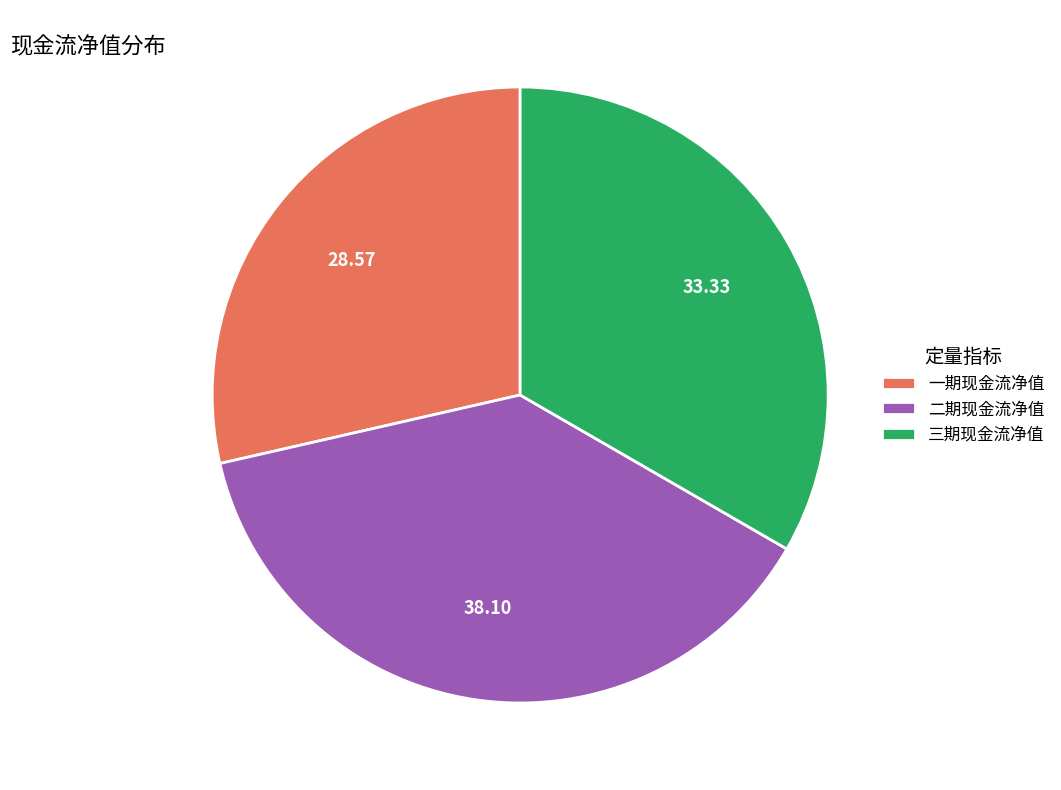

Which slice is the largest?

二期现金流净值